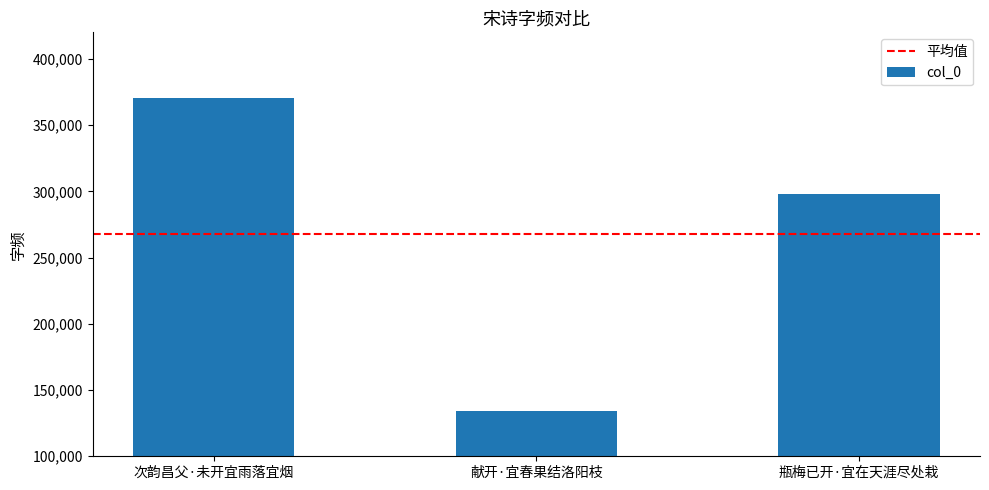

What is the label of the 1st bar from the left?

次韵昌父·未开宜雨落宜烟